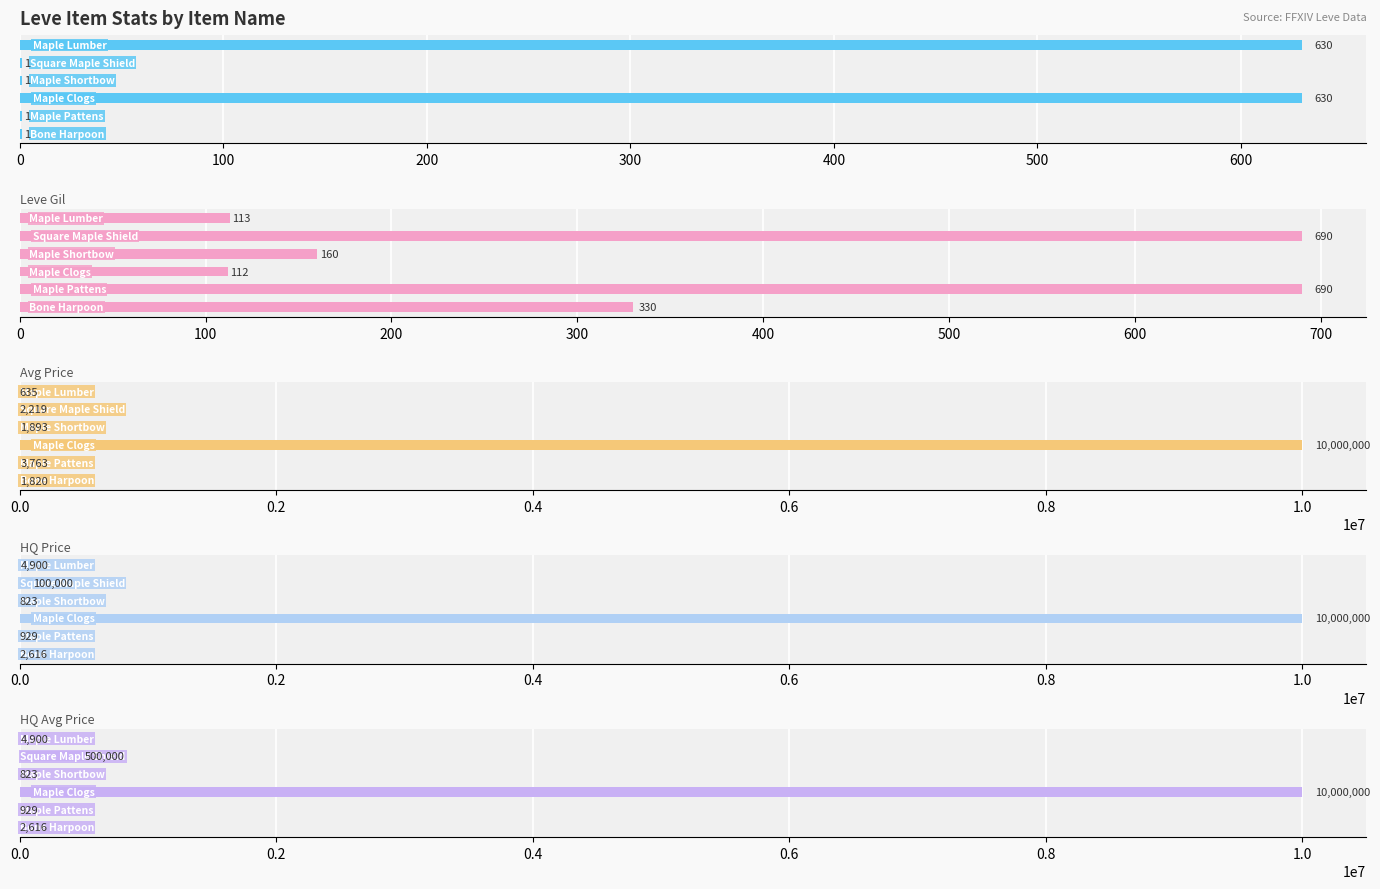

What are all the series names shown in the legend?

Leve EXP, Leve Gil, Avg Price, HQ Price, HQ Avg Price